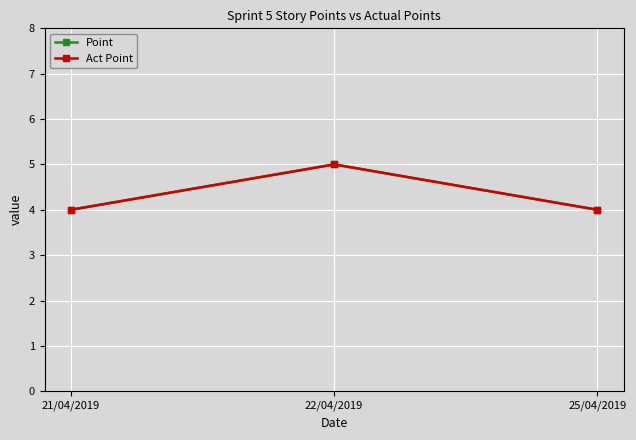

Does the chart have visible grid lines?

Yes